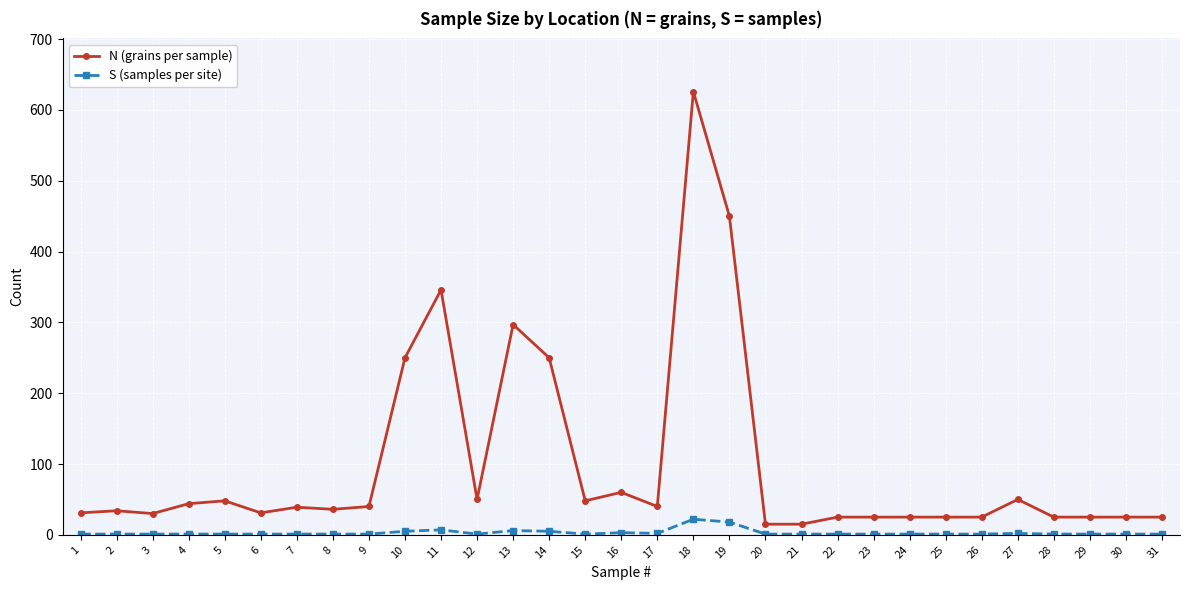

What is the difference between the second highest and minimum values in the N (grains per sample) series?

435